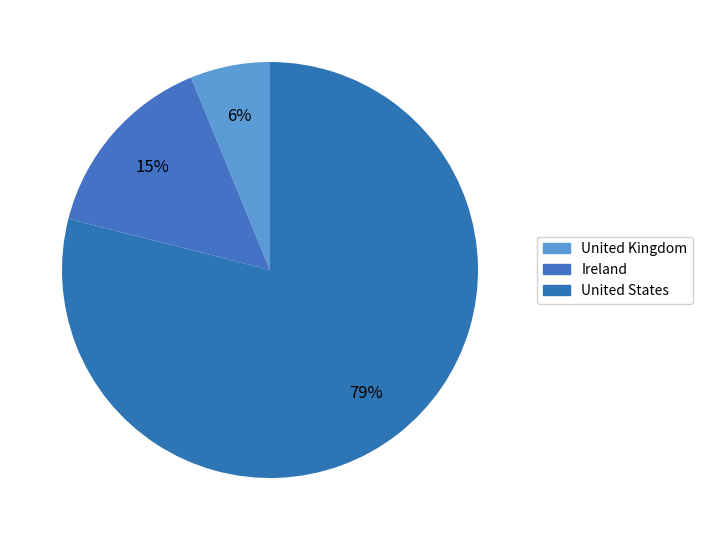

What percentage is the Ireland slice, to the nearest percent?

15%